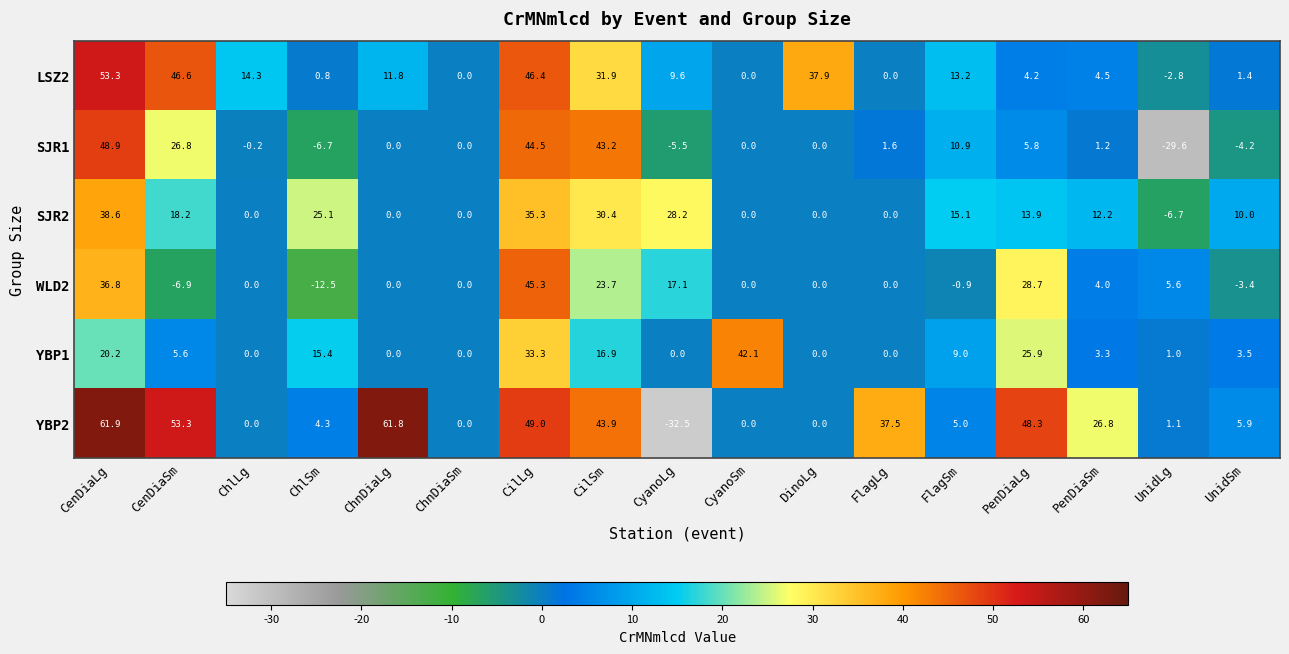

What value does the YBP1 series have at FlagSm?

9.0